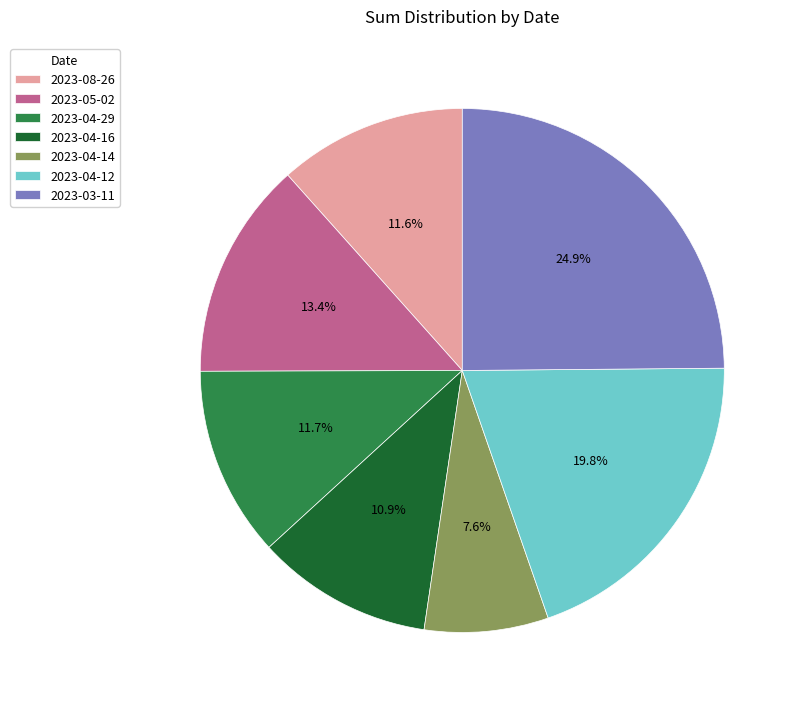

Between 2023-04-16 and 2023-05-02, which is larger?

2023-05-02